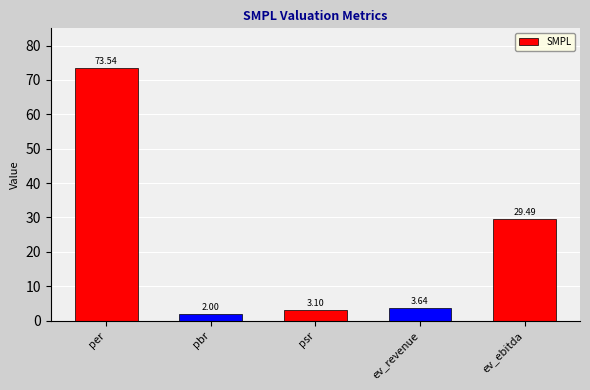

What is the difference between the second highest and minimum values?

27.5